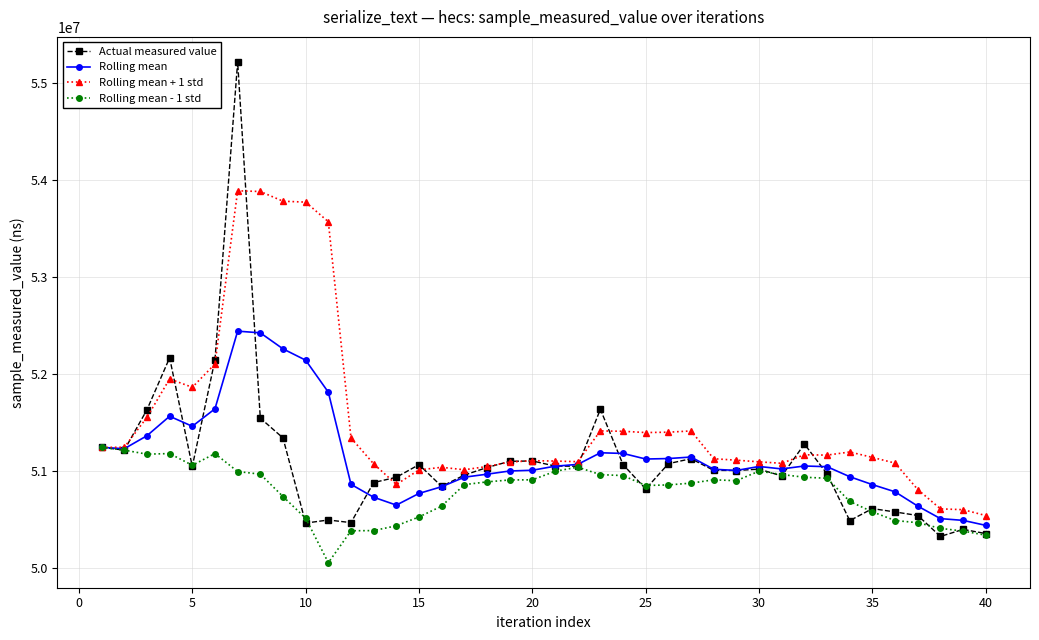

True or false: Rolling mean has more than 0 interior local peaks.

True